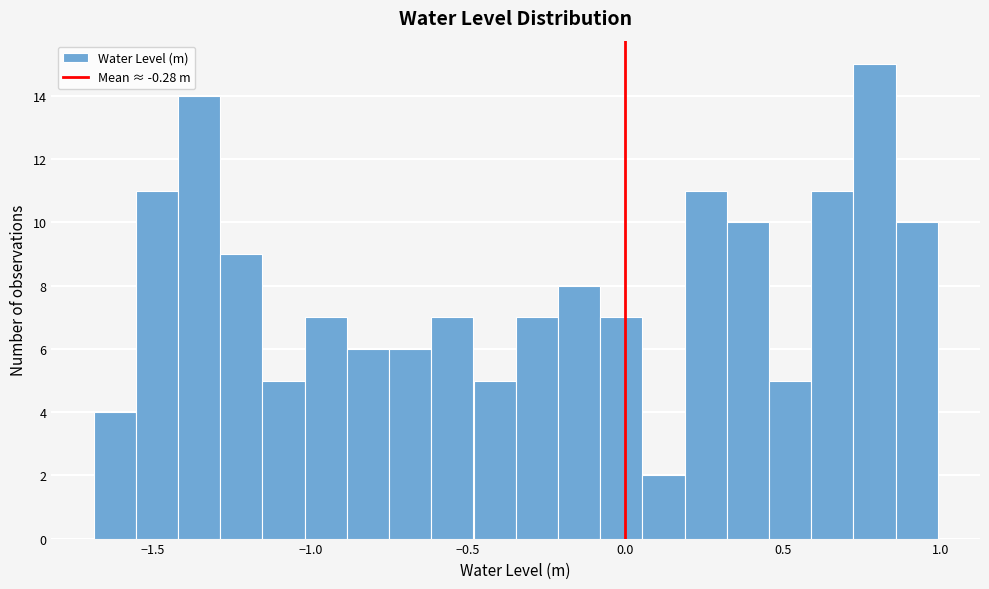

Around what value on the x-axis is the tallest bar? Give the approximate position of its centre, as read against the axis.

0.80